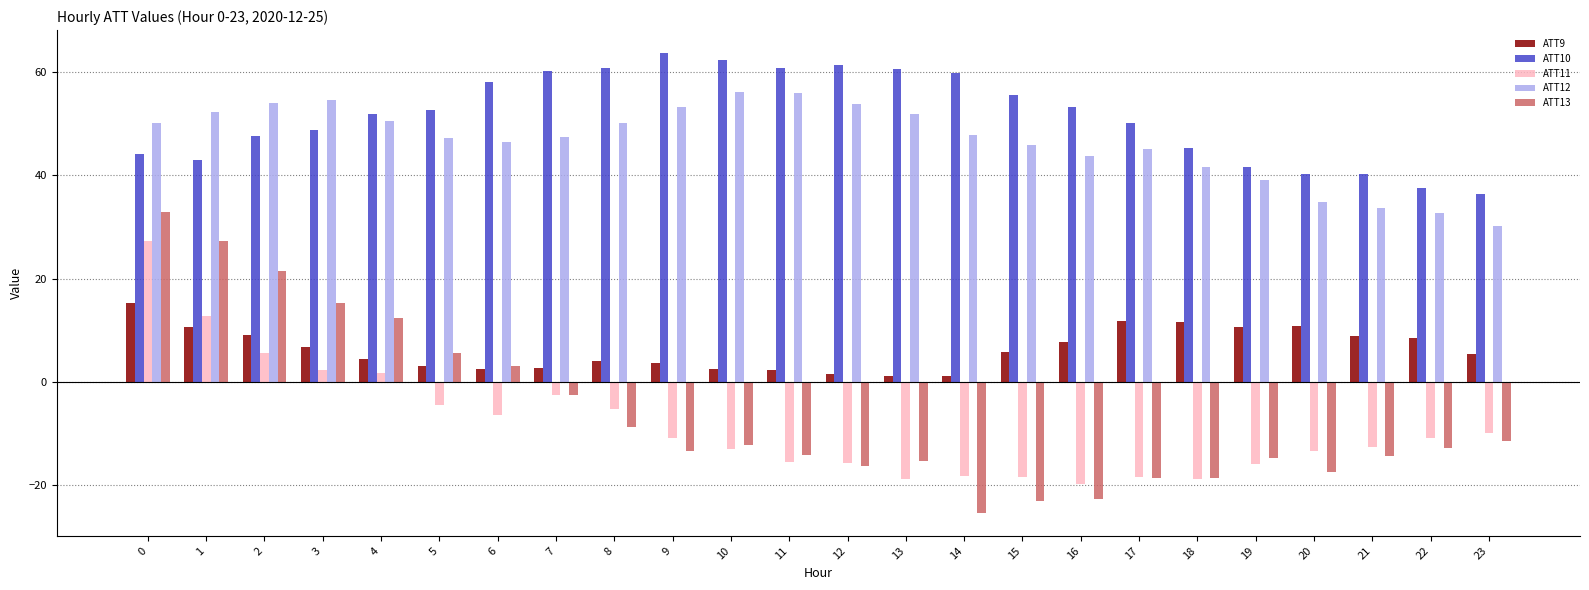

Is it true that ATT10 equals 61.5 at 12?

True